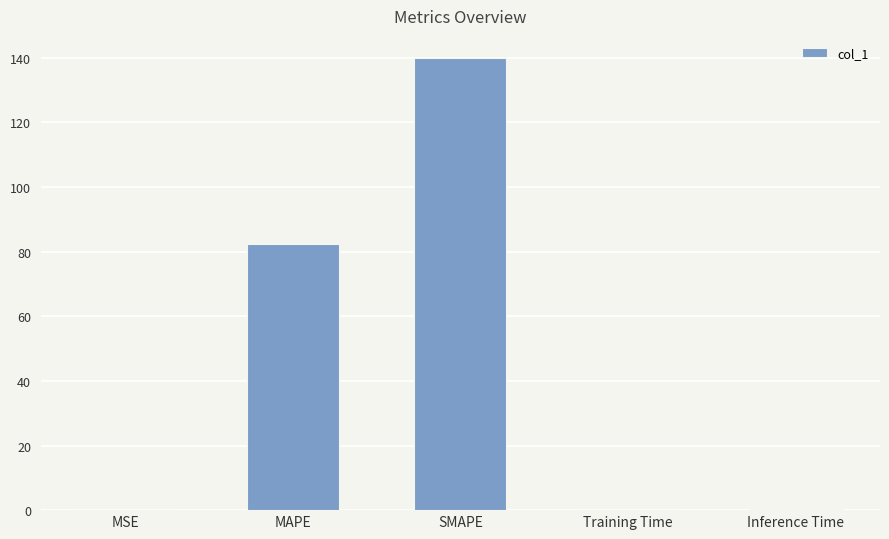

Where is the data nearest to the value 69?

MAPE